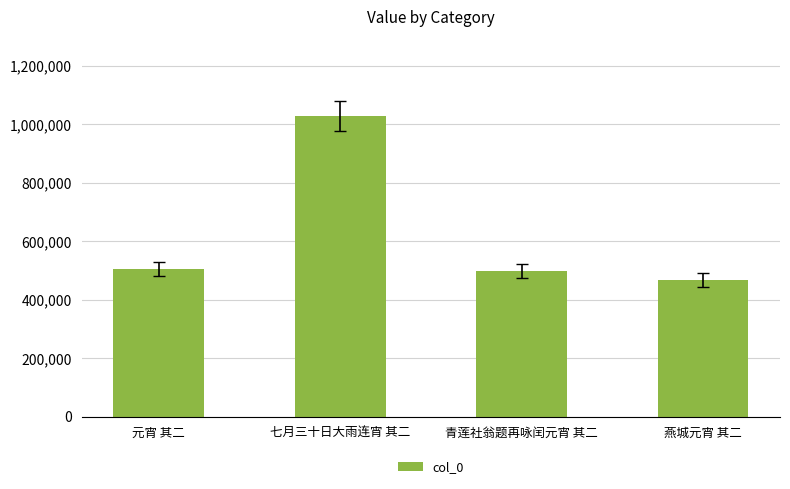

What is the label of the 1st bar from the right?

燕城元宵 其二